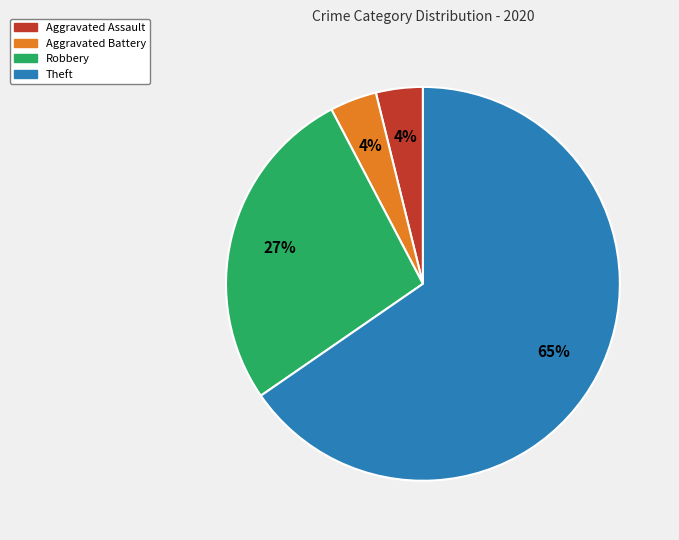

Between Aggravated Assault and Robbery, which is larger?

Robbery